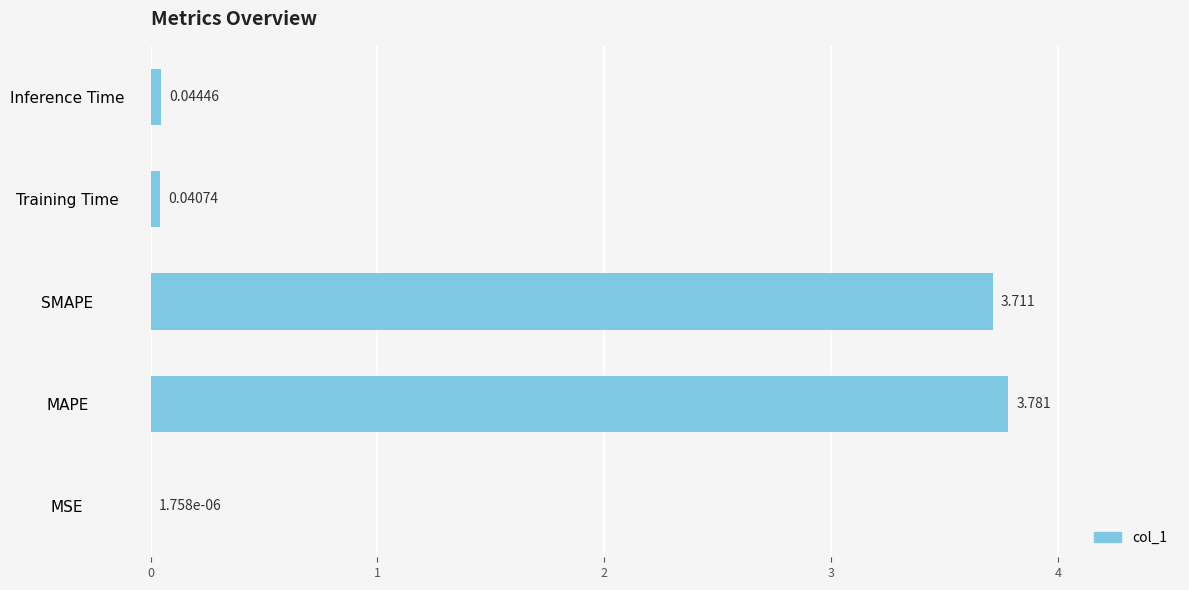

Which category has the highest value across all series?

MAPE